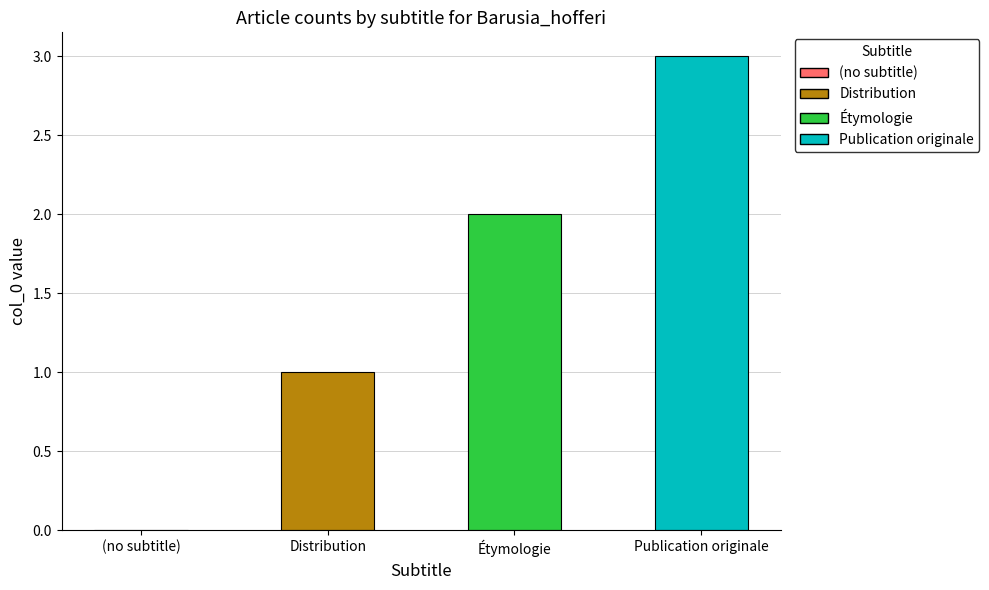

The chart shows a value of 0 at Distribution. True or false?

False